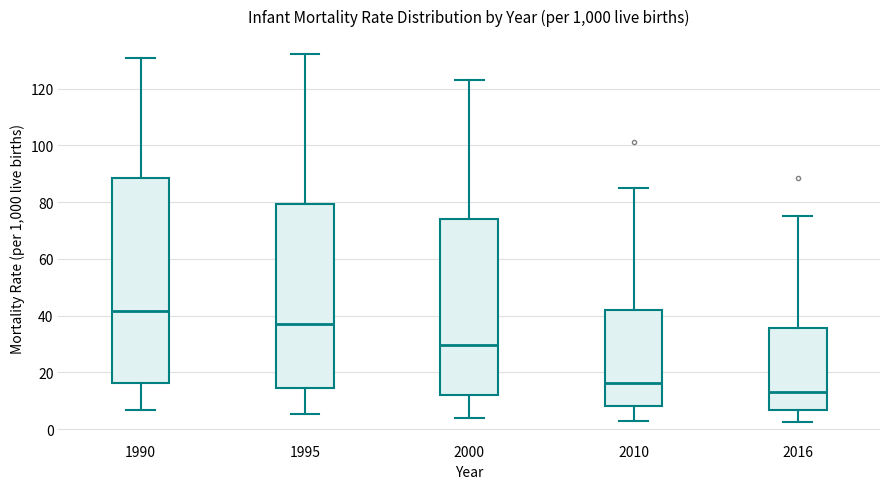

Which box is the tallest, from its lower edge to its upper edge?

1990